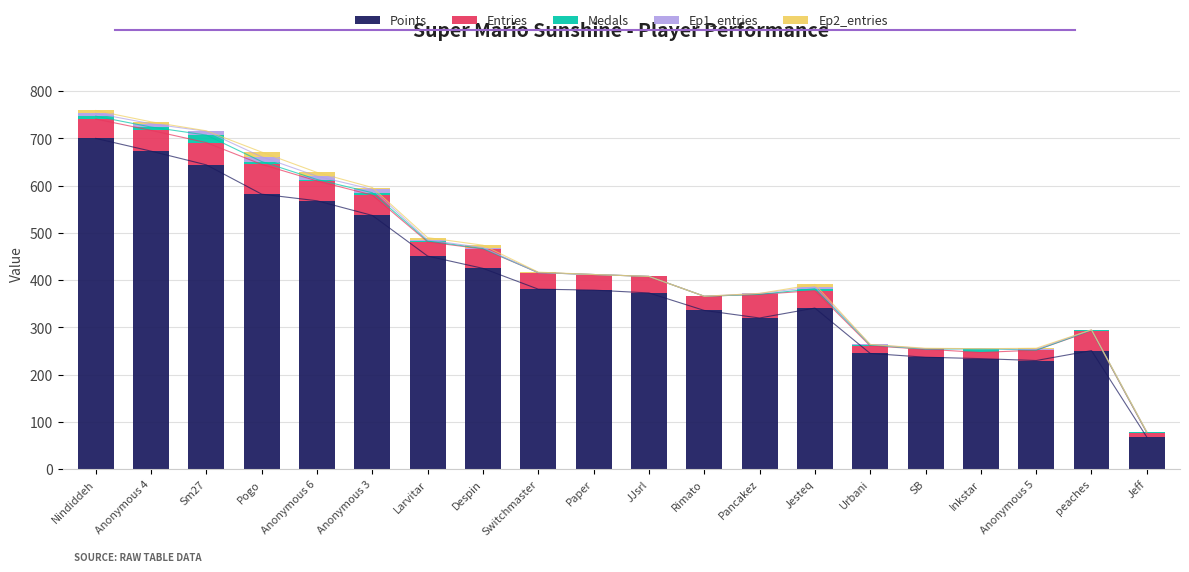

How many bars are there in total?

100